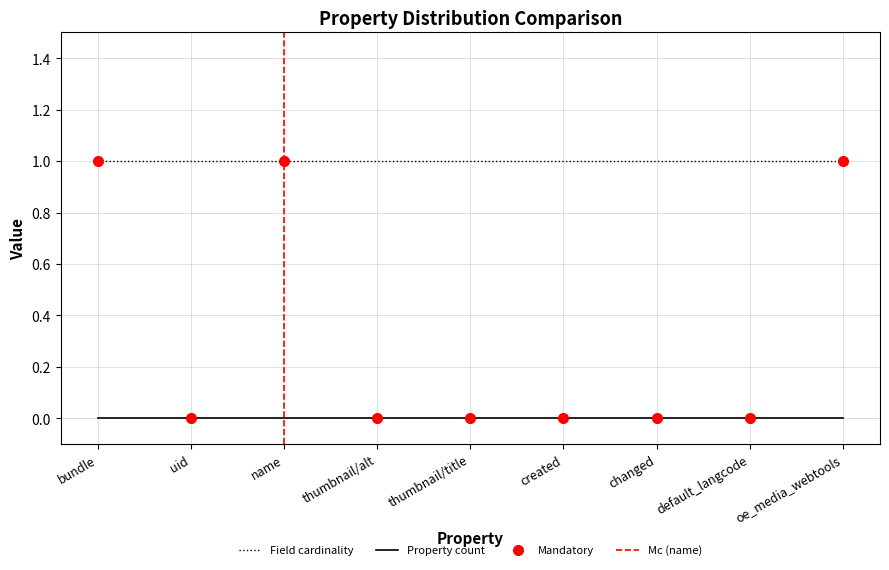

Is this an area chart (filled region under the line)?

No